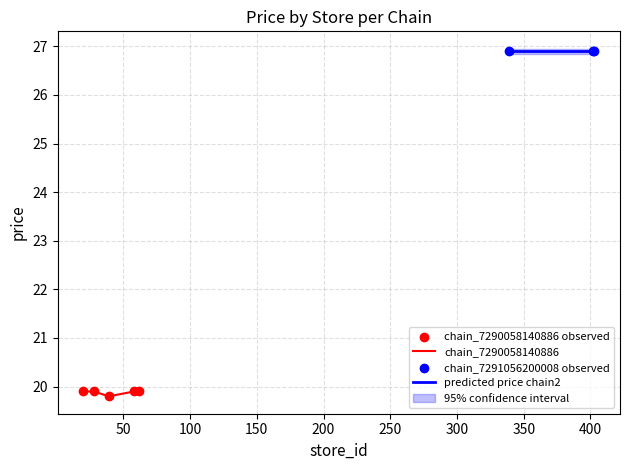

Approximately how many times larger is the value at 200 compared to 50?

1.0